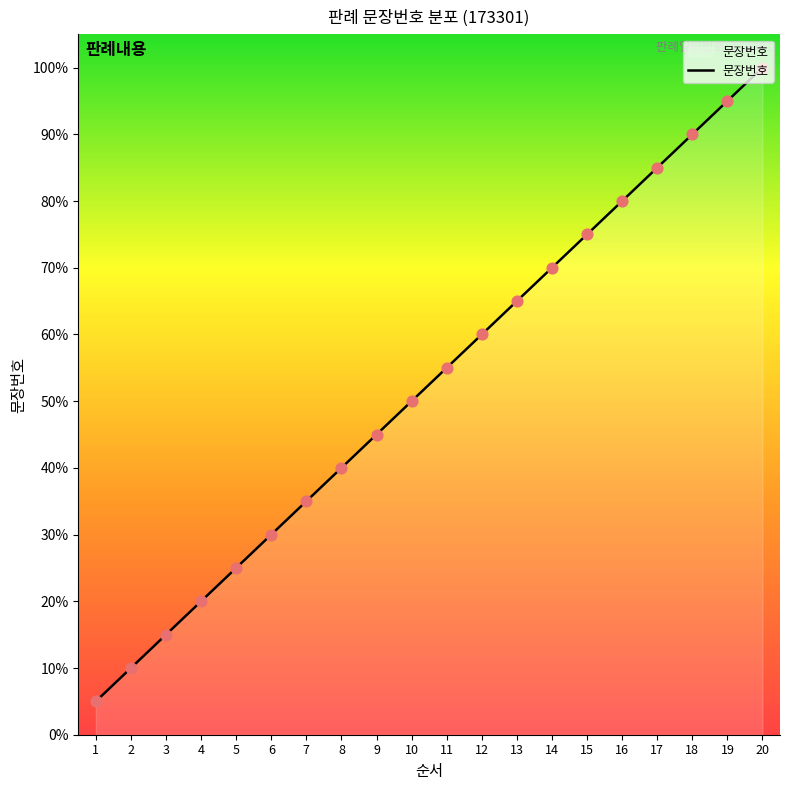

Which has a higher value, 5 or 12?

12